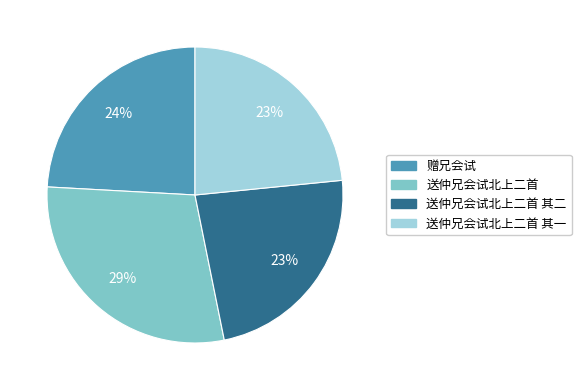

To the nearest percent, what is the average slice percentage?

25%